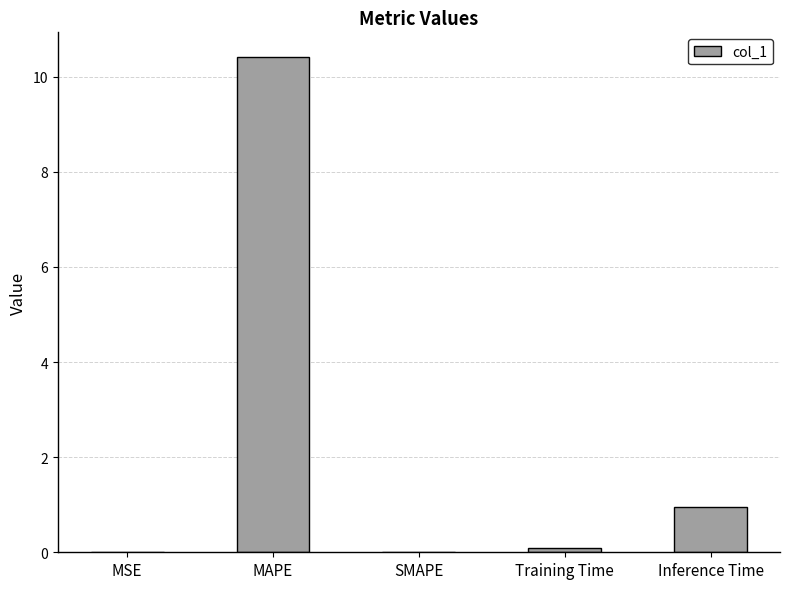

True or false: the data shows 0.4 at Inference Time.

False